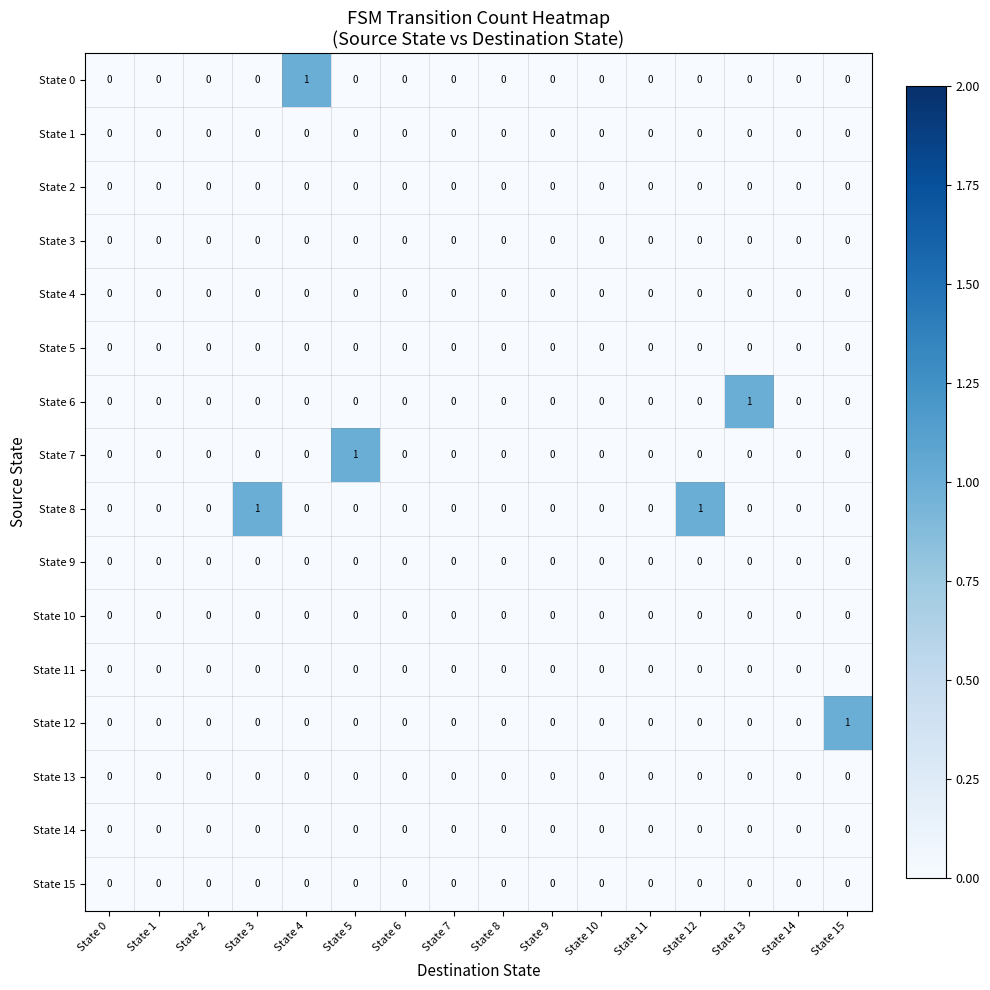

True or false: State 6 has a value of 0 at State 3.

True